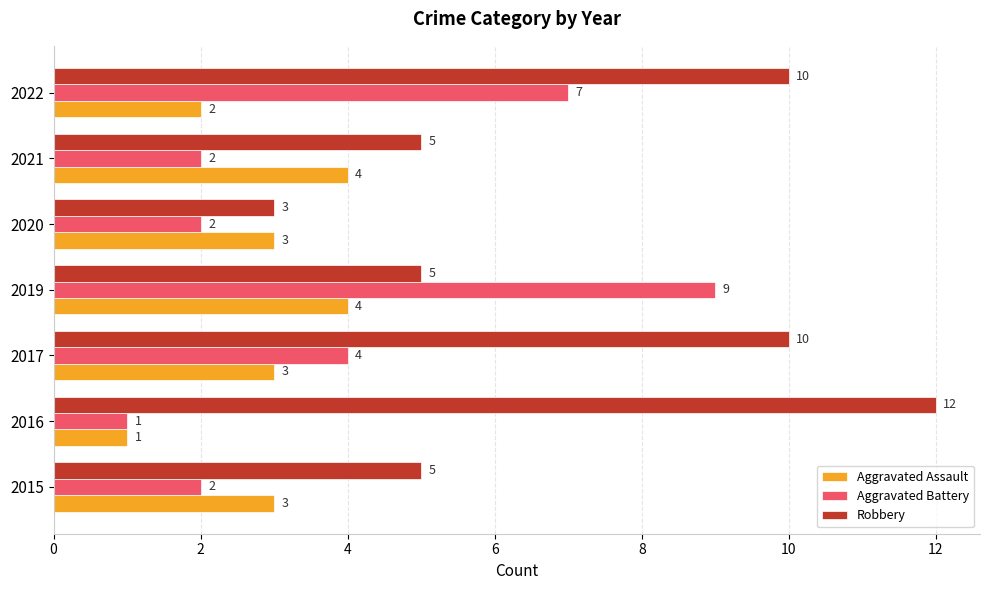

What is the average value of the Aggravated Battery series?

4